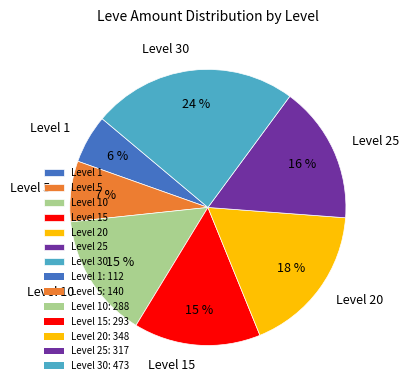

To the nearest percent, what is the difference between the Level 10 and Level 5 slice percentages?

8%